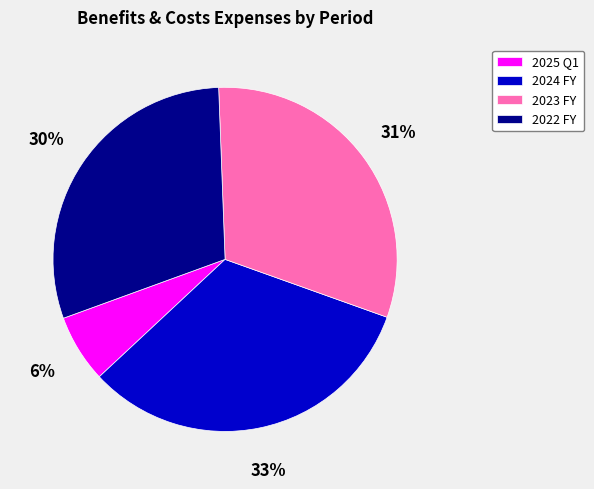

Do 2023 FY and 2025 Q1 together represent more than half of the pie?

No